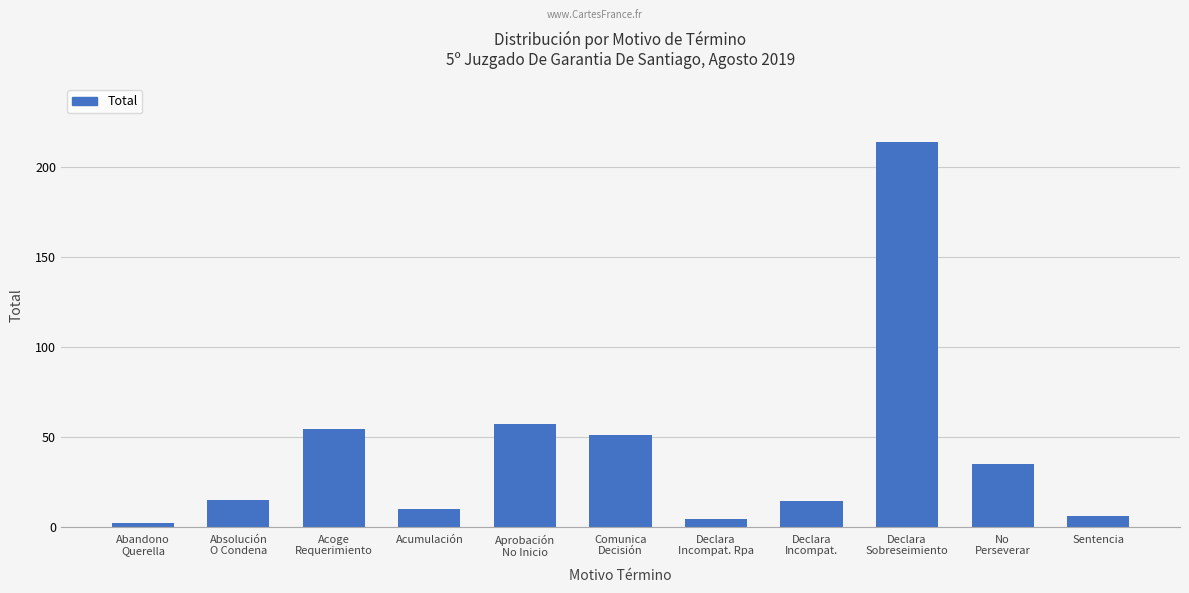

What position from the left is Sentencia?

11